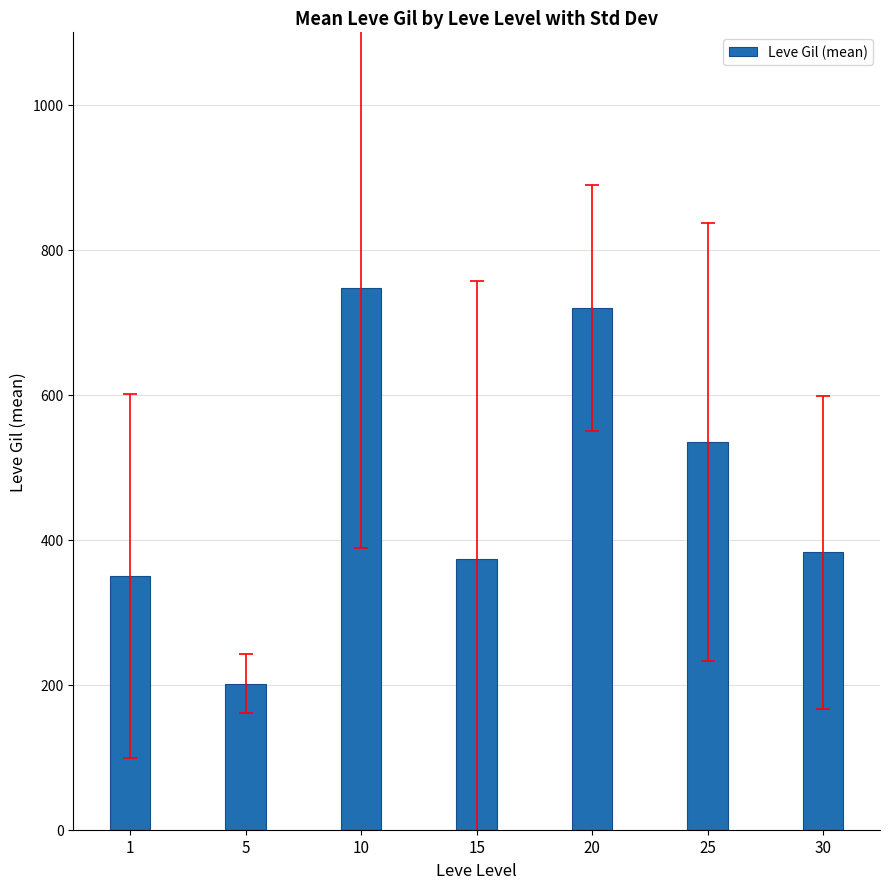

What is the difference between the values at 25 and 30?

152.0